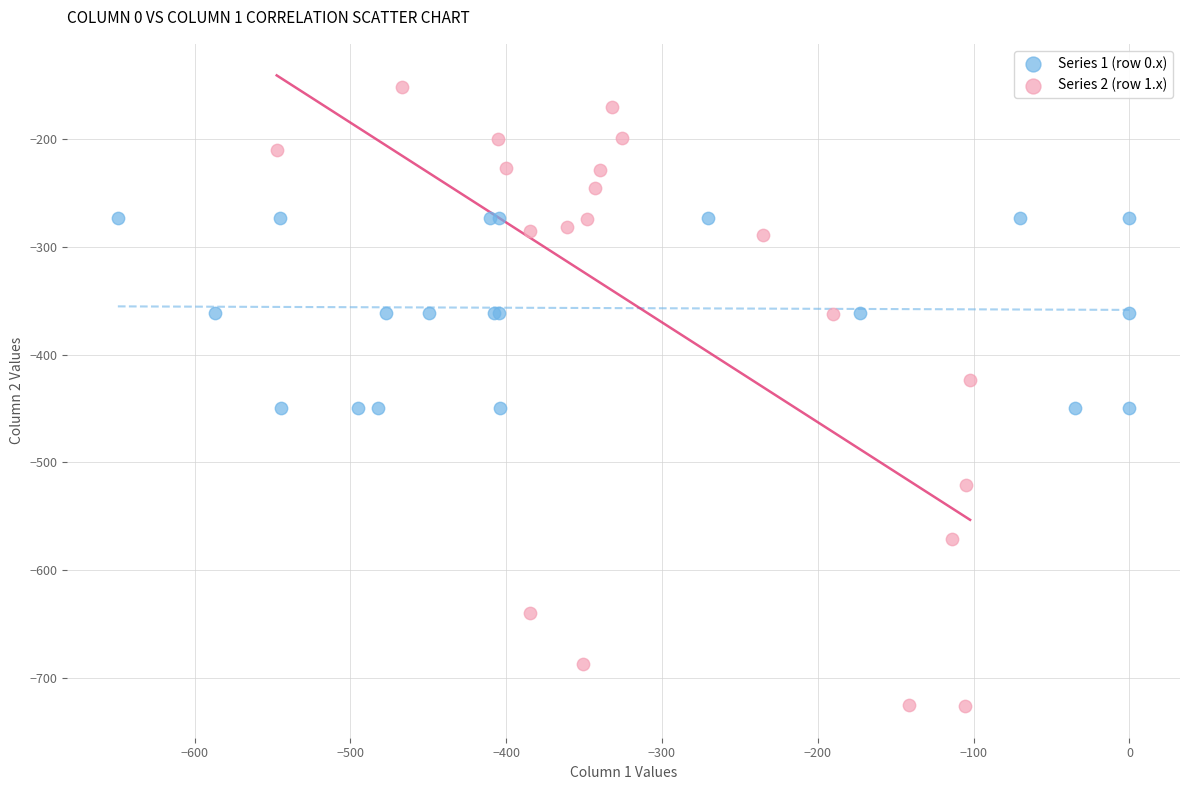

Which series contains the lowest Y value?

Series 2 (row 1.x)